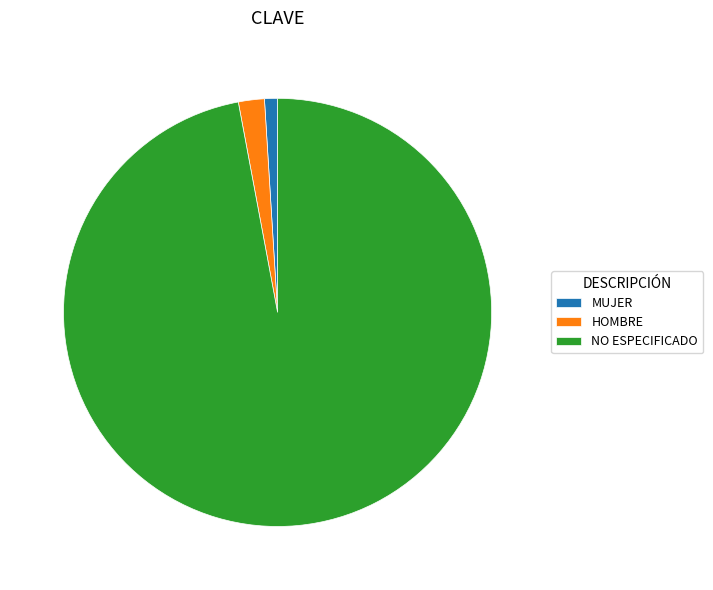

Which category has the smallest portion of the pie?

MUJER